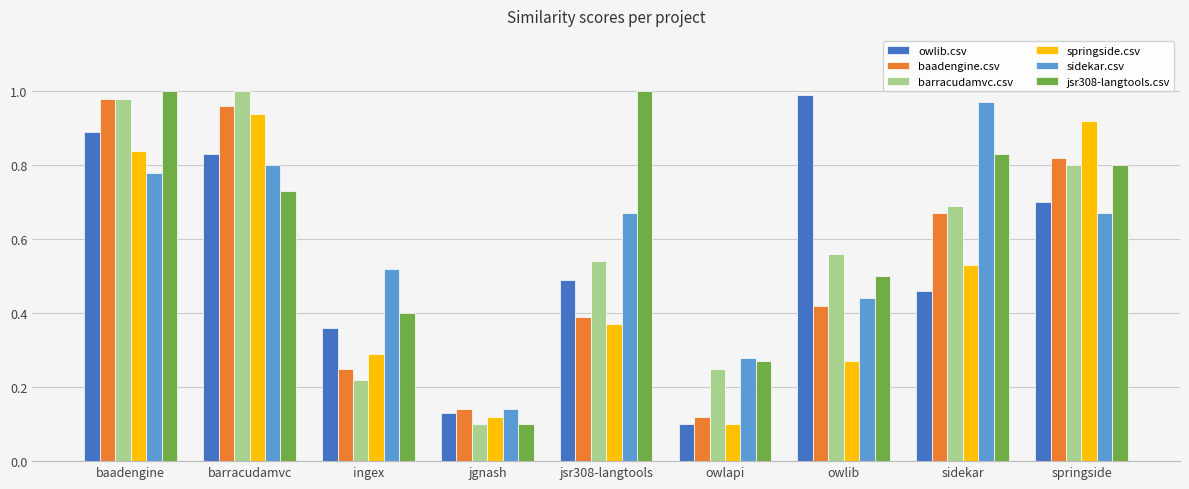

List the labels in order of owlib.csv value, largest first.

owlib, baadengine, barracudamvc, springside, jsr308-langtools, sidekar, ingex, jgnash, owlapi